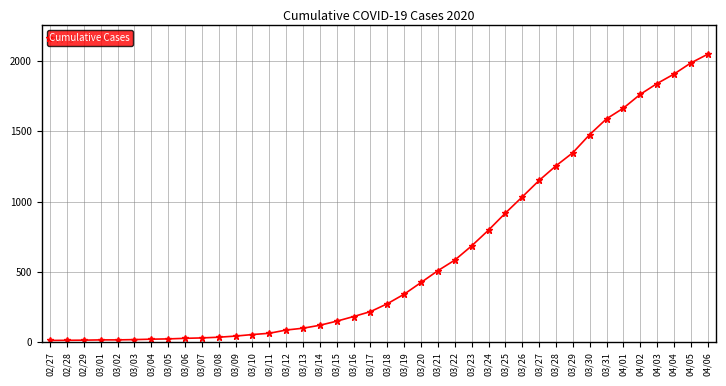

What is the difference between the maximum and second lowest values?

2033